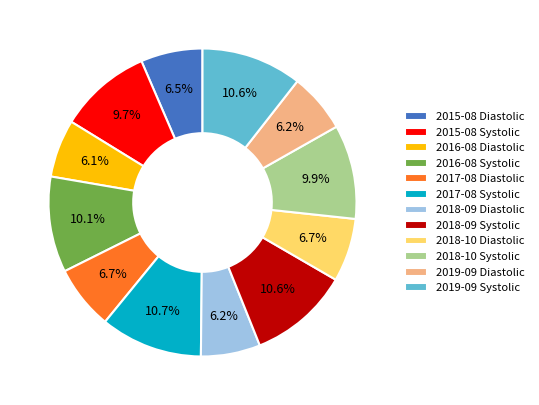

How much of the chart is everything except 2018-10 Diastolic?

93.3%